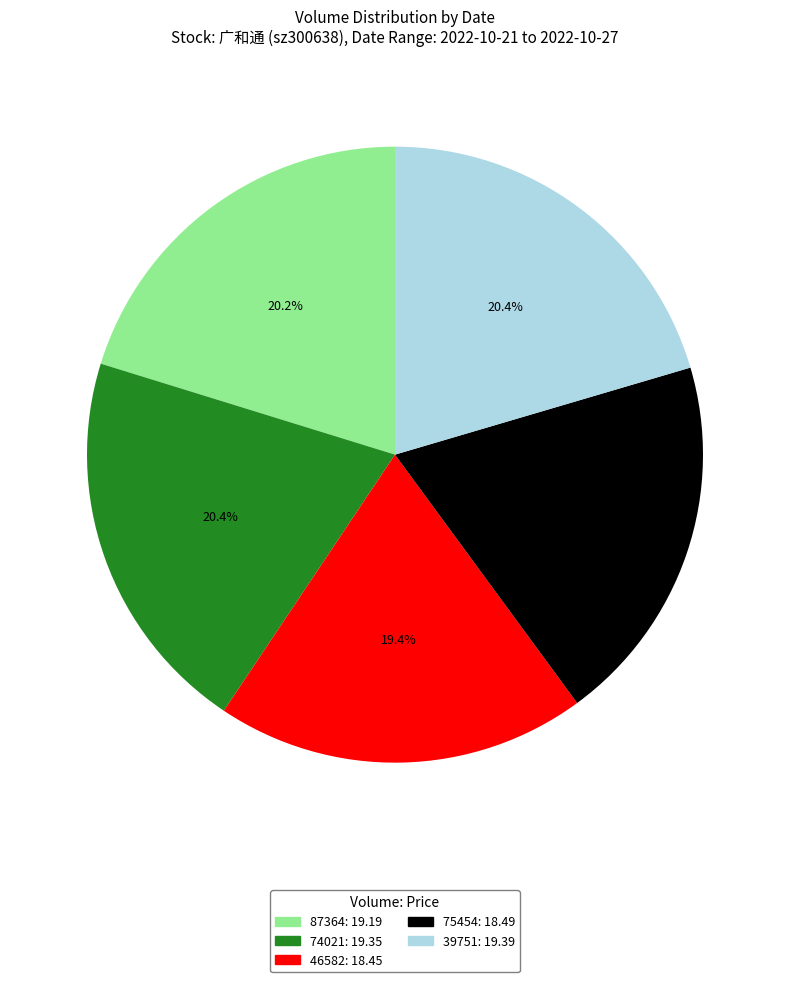

Between 87364 and 75454, which is larger?

87364